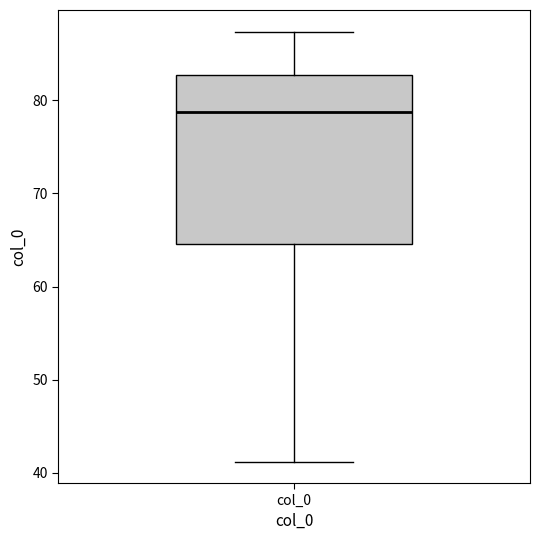

Transcribe this box plot: give where the median line is, the range the box spans, and where the two whiskers end, as read against the y-axis. The values are not printed on the chart, so give them approximately, as read against the axis.

median 79, box 65 to 83, whiskers 41 to 87